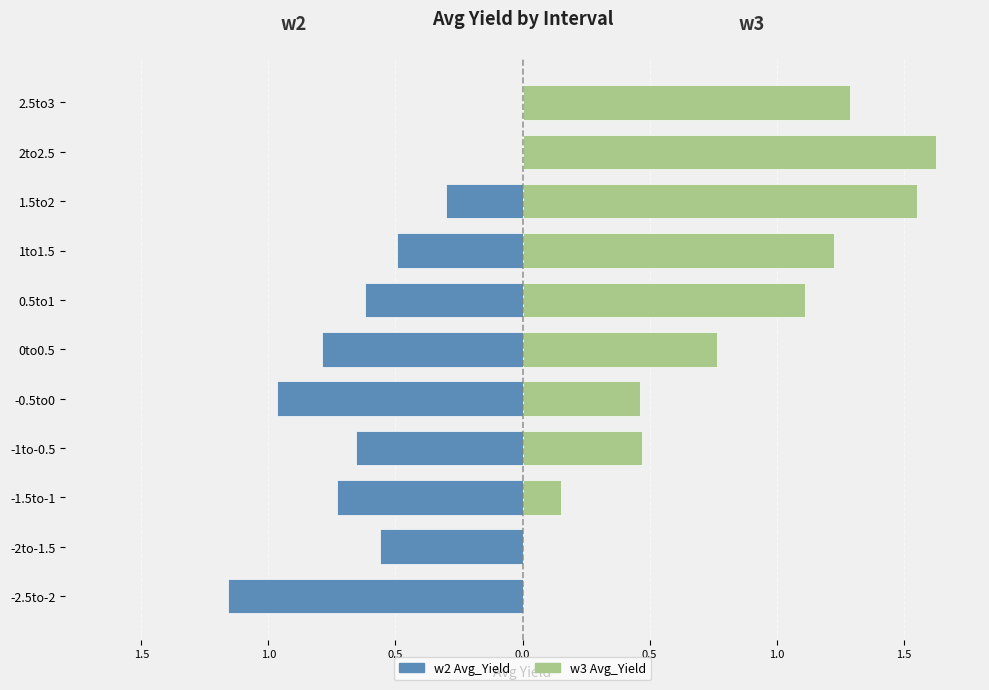

What is the sum of the w2 values at -0.5to0 and -1to-0.5?

-1.6